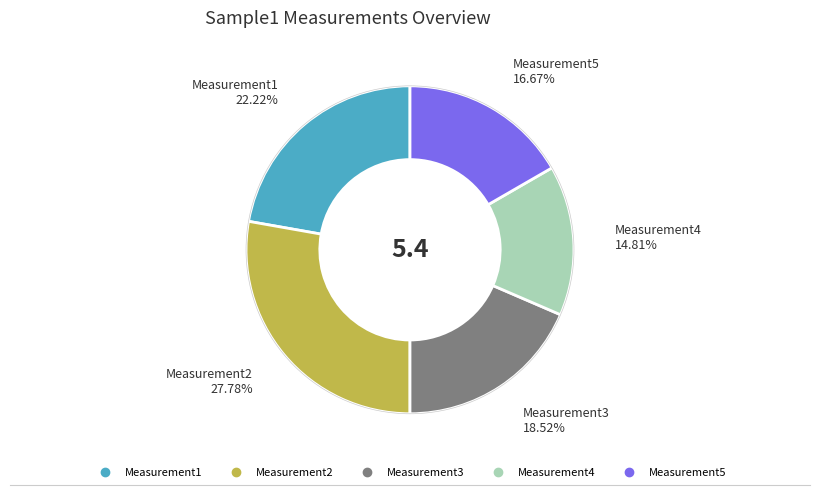

What percentage do Measurement3 and Measurement2 together represent?

46.3%